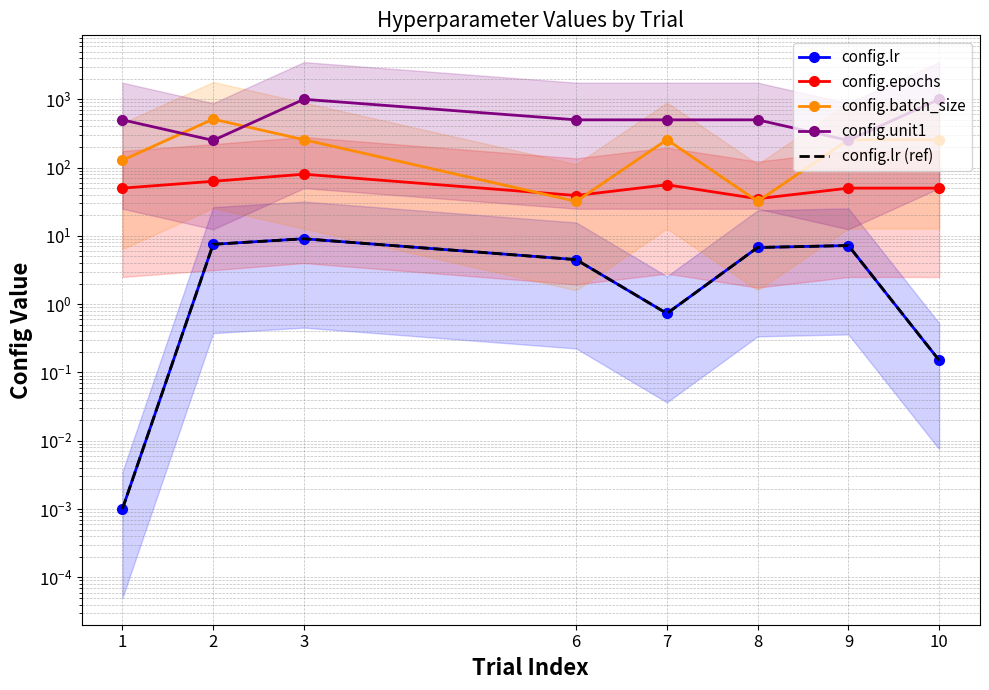

True or false: config.unit1 and config.epochs intersect in this chart.

False